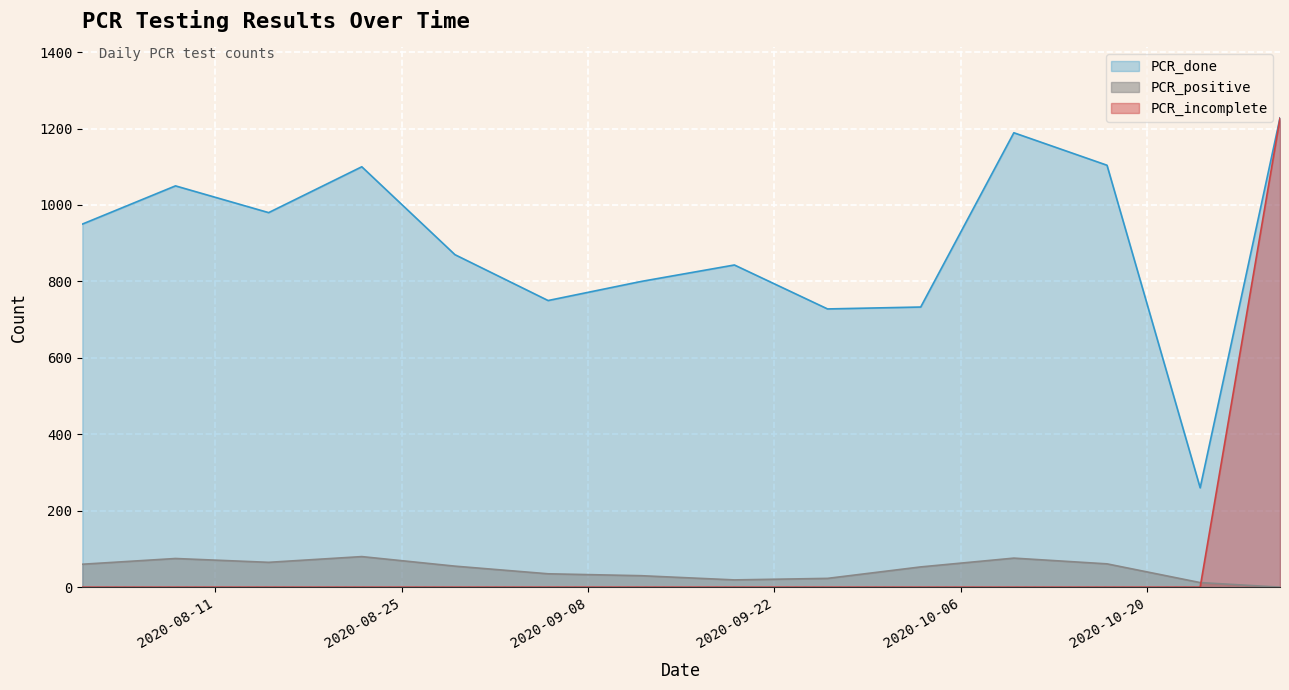

What is the difference between the maximum and minimum values in the PCR_positive series?

80